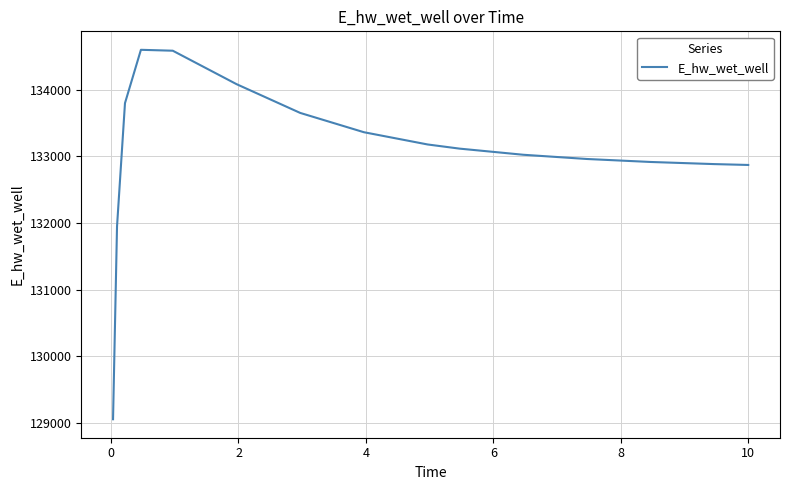

What is the difference between the maximum and minimum values?

5537.6